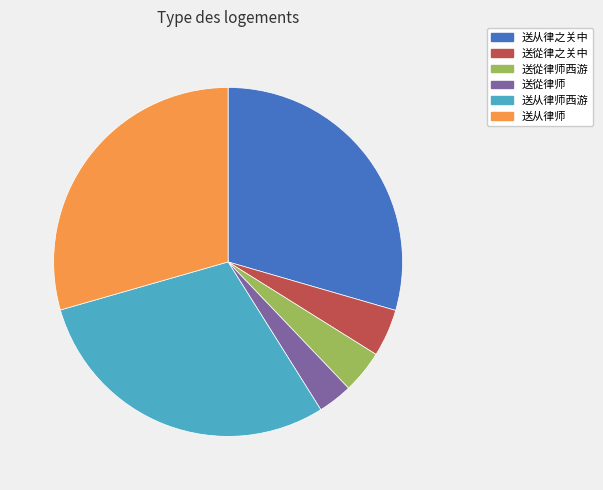

Is the sum of 送从律师西游 and 送从律之关中 greater than half?

Yes